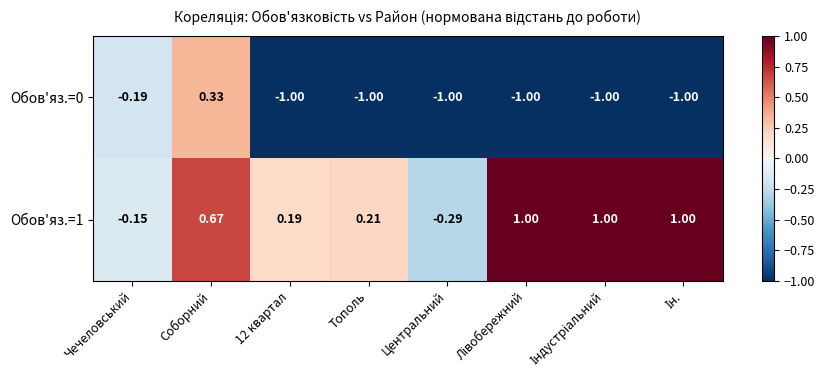

At which label is Обов'яз.=1 closest to 0?

Чечеловський